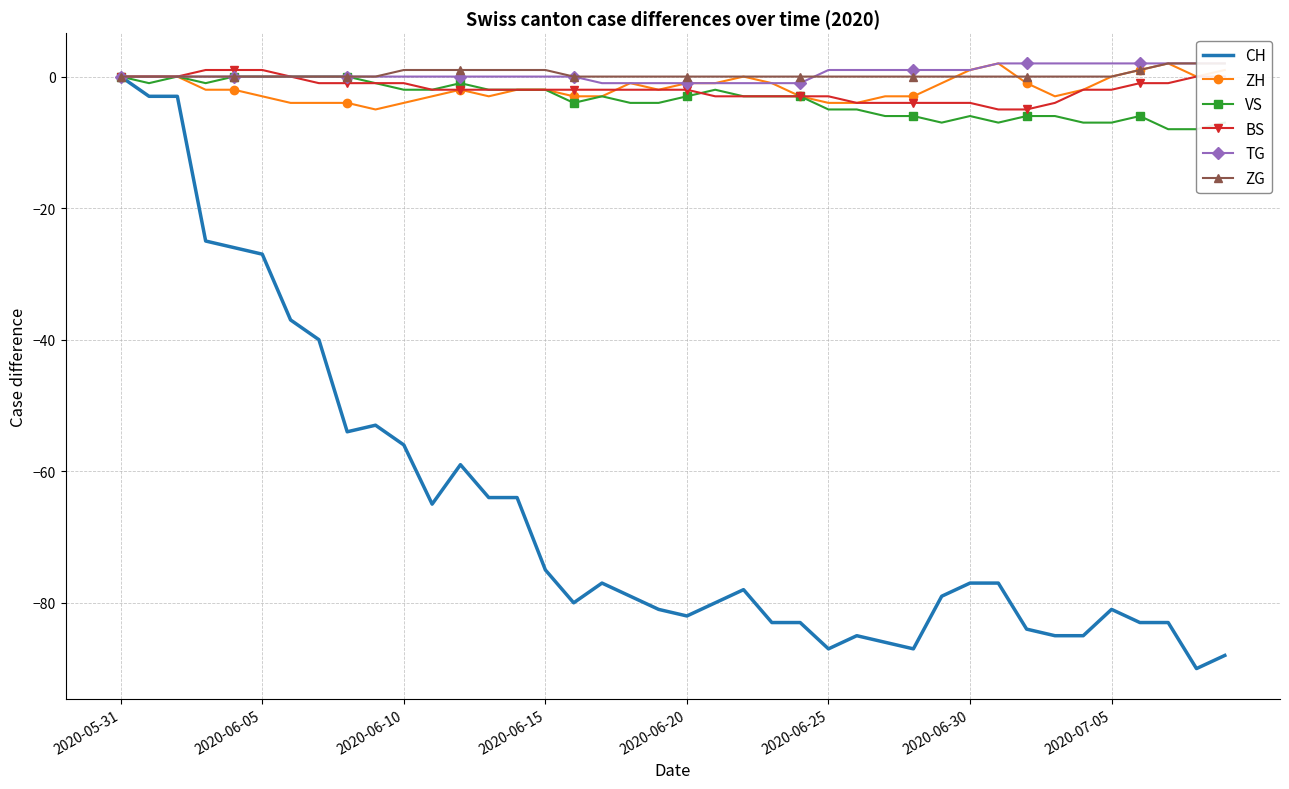

List the series in order of their peak value, lowest first.

CH, VS, BS, ZH, TG, ZG